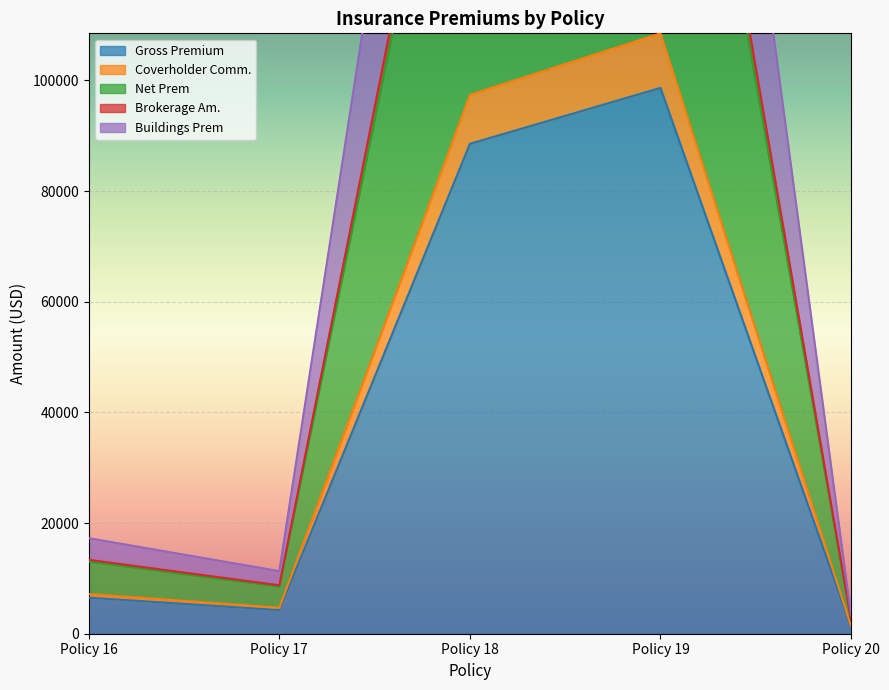

Which series changed the most between Policy 19 and Policy 20?

Net Prem